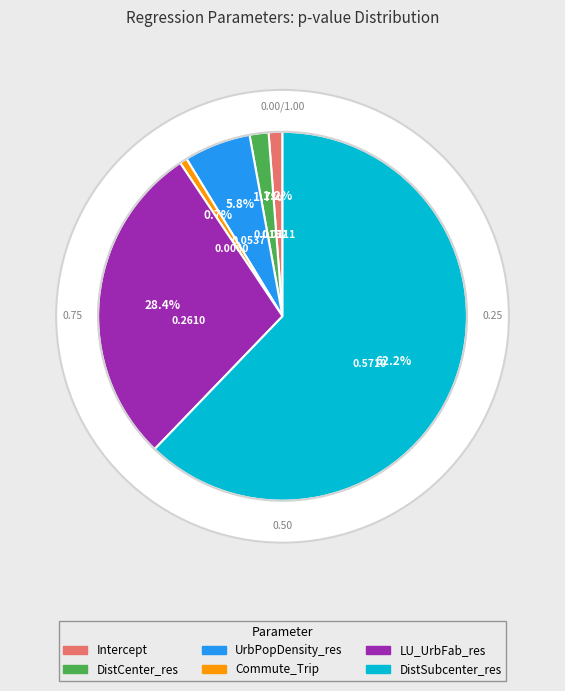

How much of the chart is everything except DistCenter_res?

98.3%